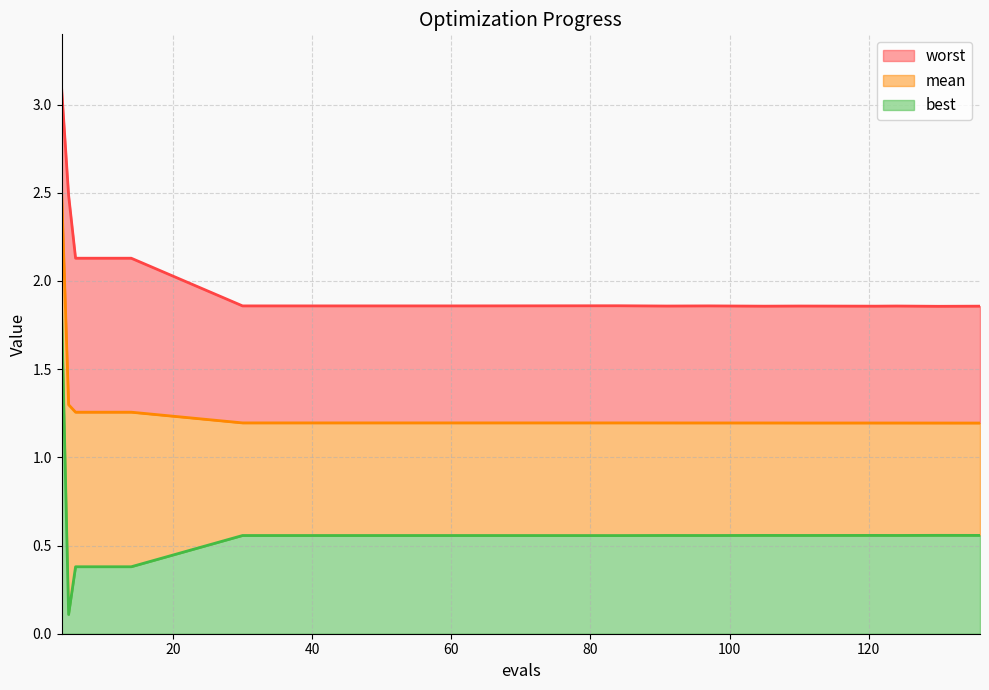

Is the value of worst at 110 greater than the value of mean at 124?

Yes